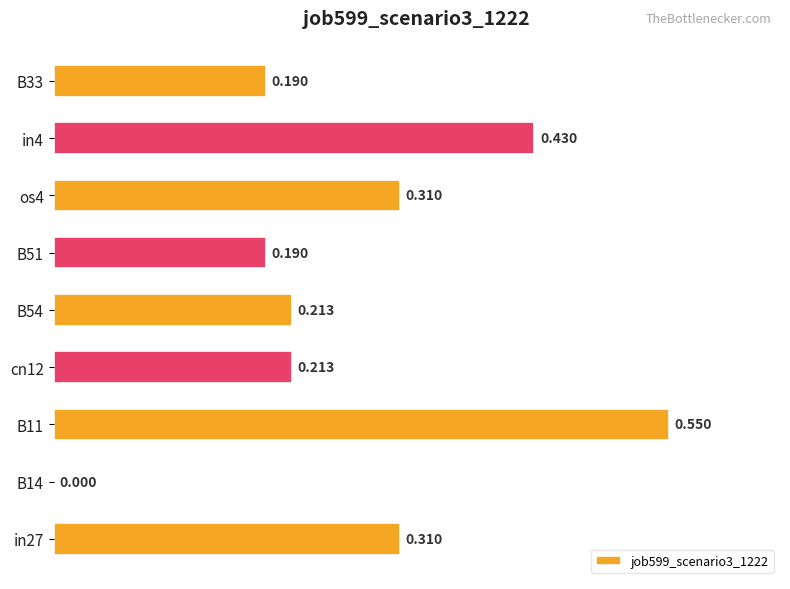

Count the values in the range 0 to 1.

9